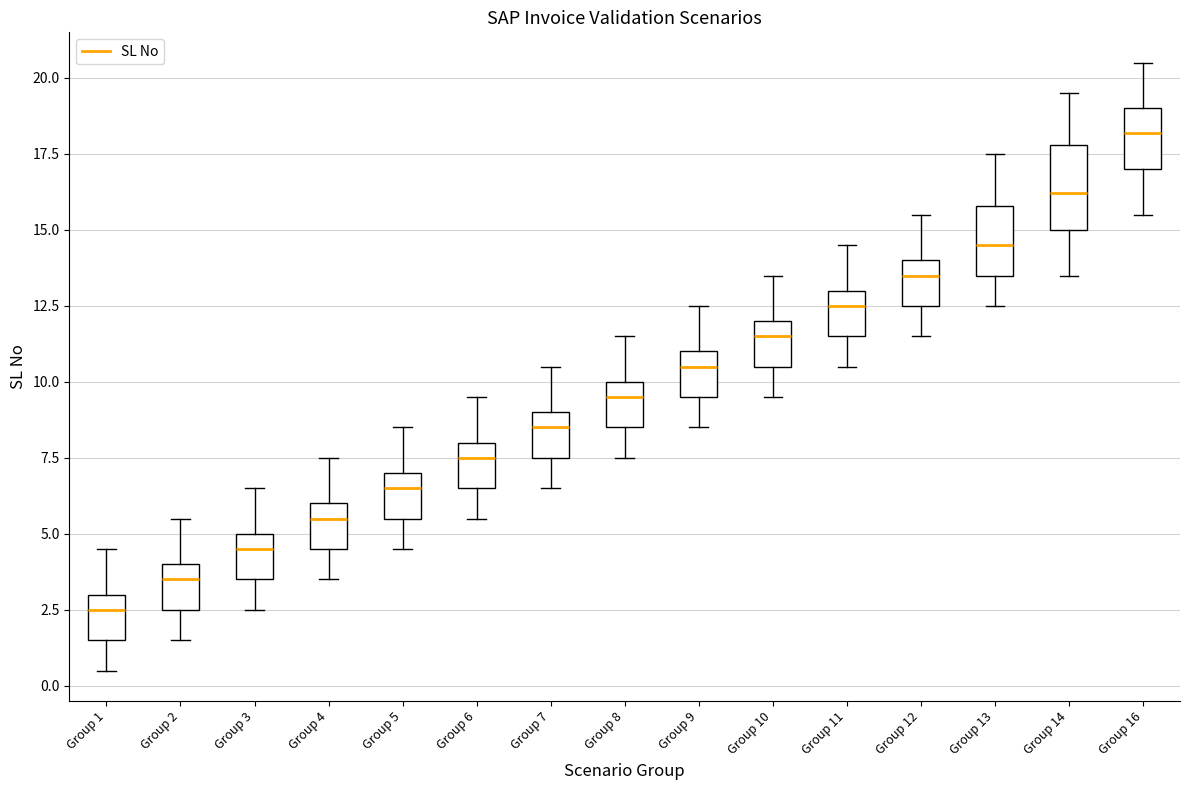

Which box's median line is the lowest?

Group 1